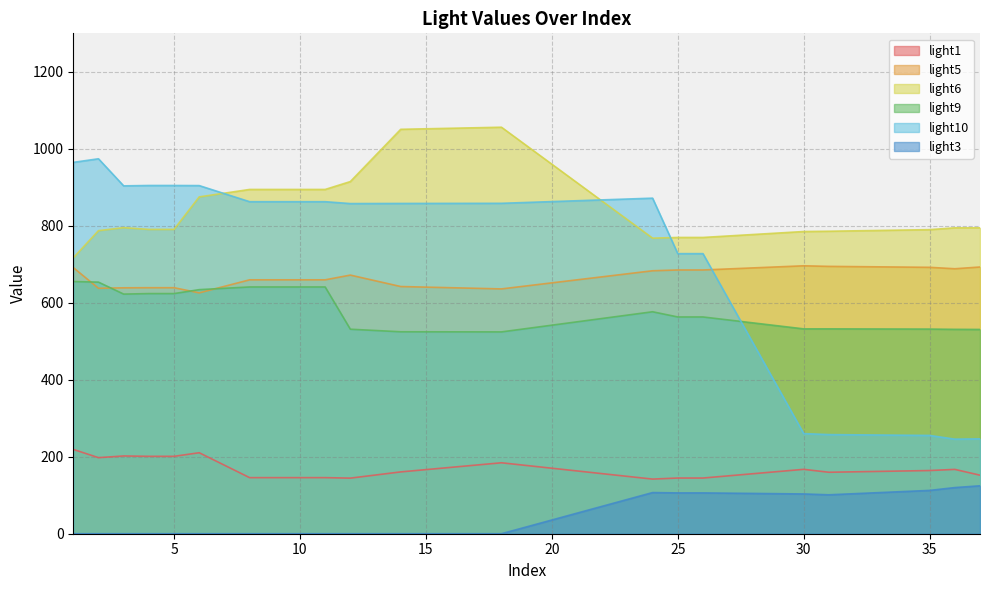

At which label does light10 first exceed 862?

1